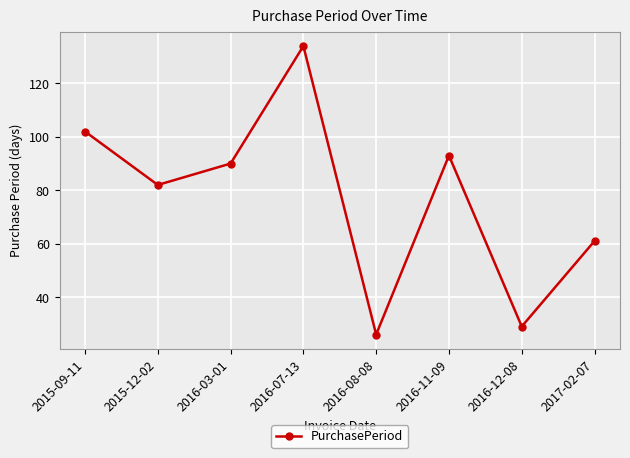

Rank the categories by value from lowest to highest.

2016-08-08, 2016-12-08, 2017-02-07, 2015-12-02, 2016-03-01, 2016-11-09, 2015-09-11, 2016-07-13